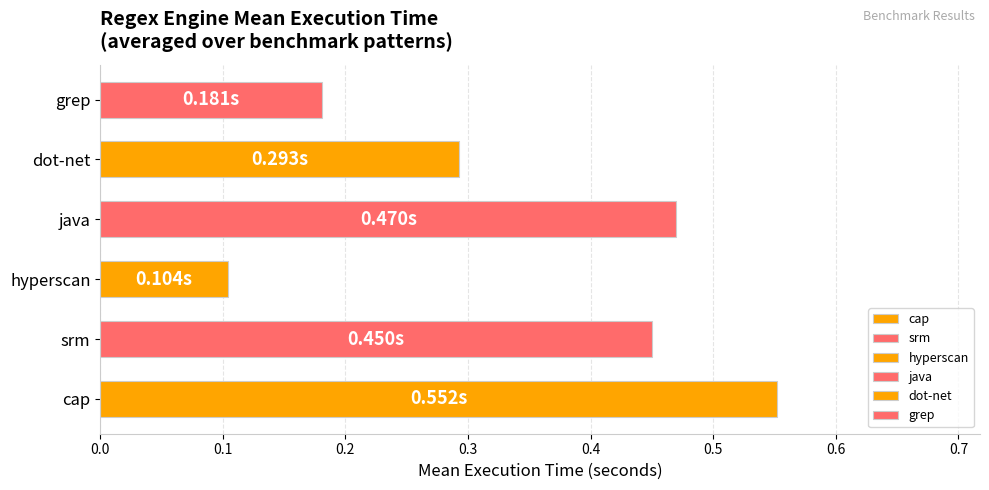

List the labels in order of value, largest first.

cap, java, srm, dot-net, grep, hyperscan